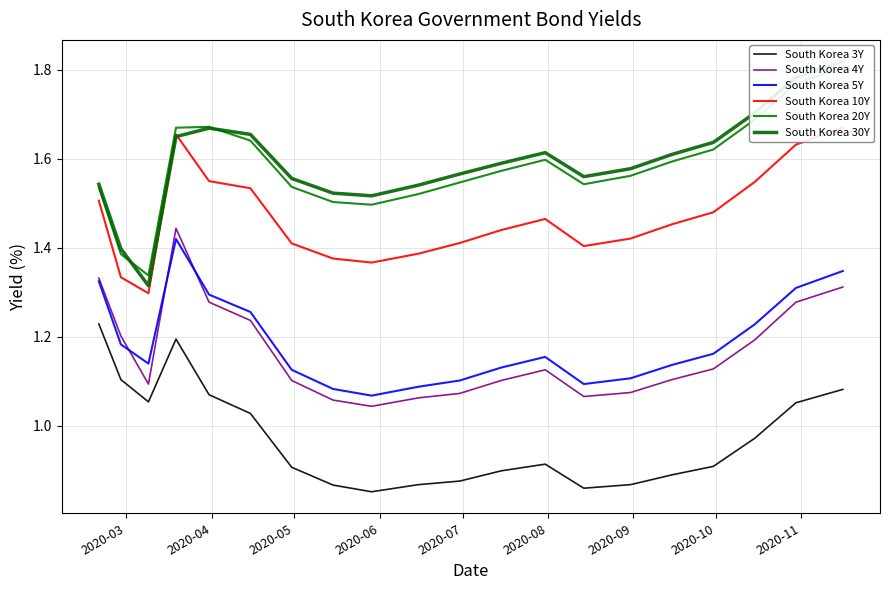

True or false: South Korea 10Y and South Korea 20Y cross at least once.

False